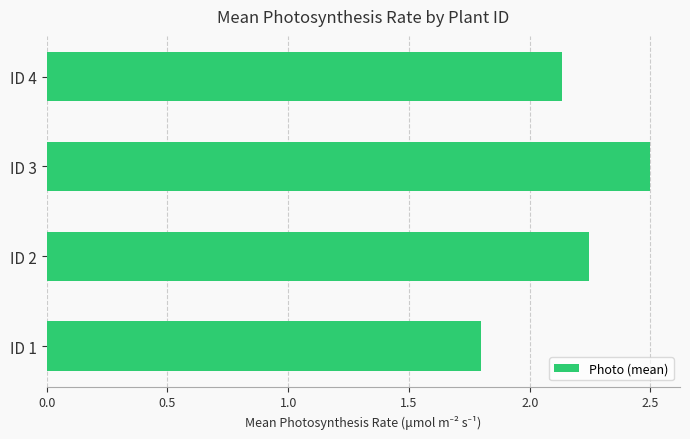

True or false: the data shows 2.8 at ID 4.

False